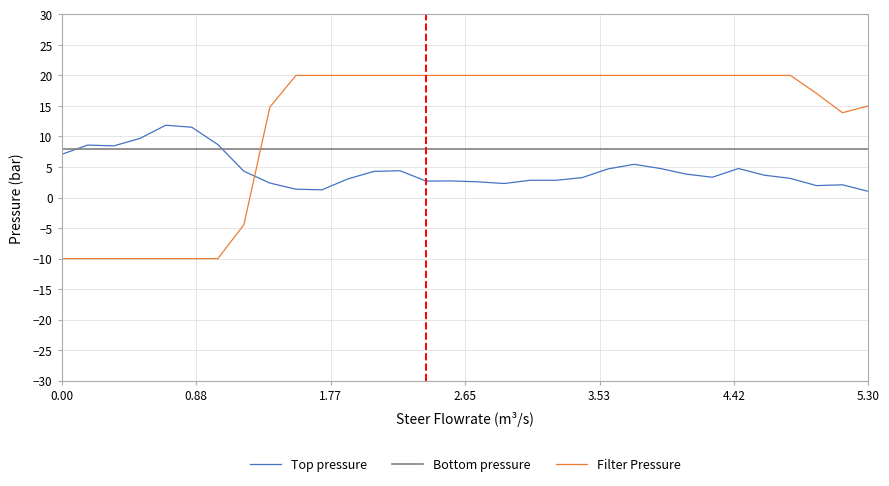

What is the smallest value displayed?

-10.0